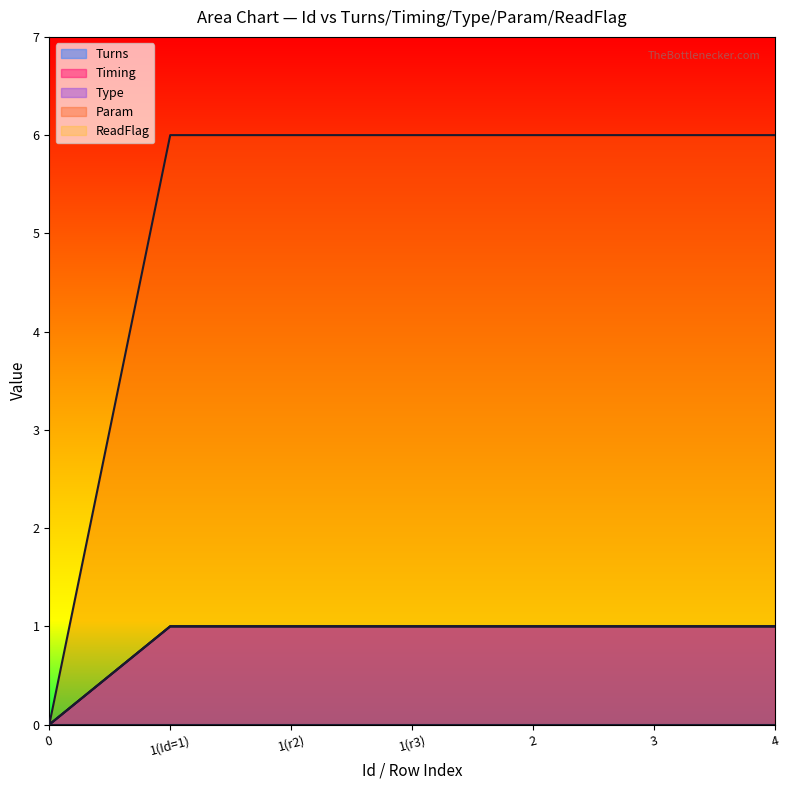

Does the chart display data point markers on the line(s)?

No